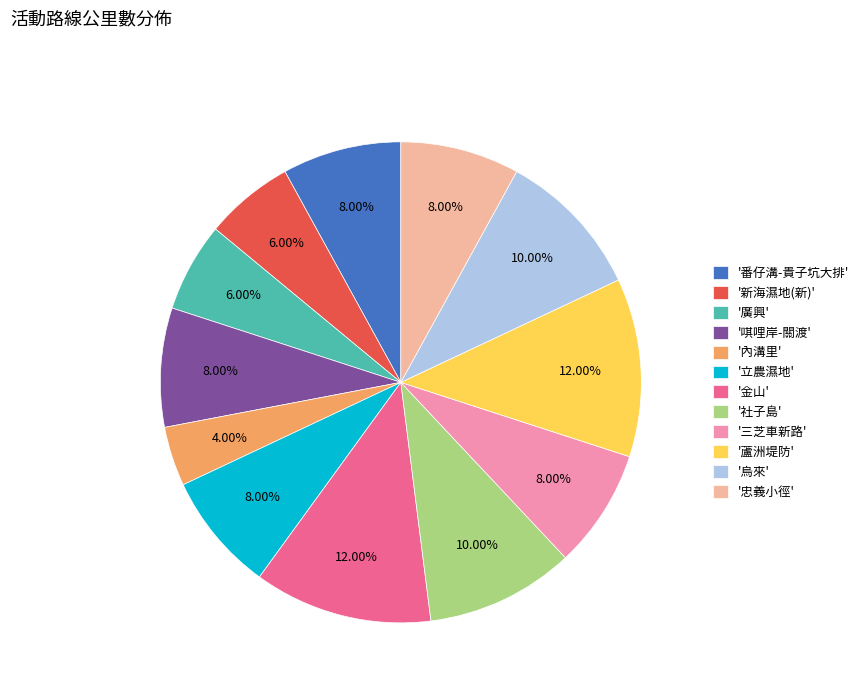

Does any single category account for the majority?

No